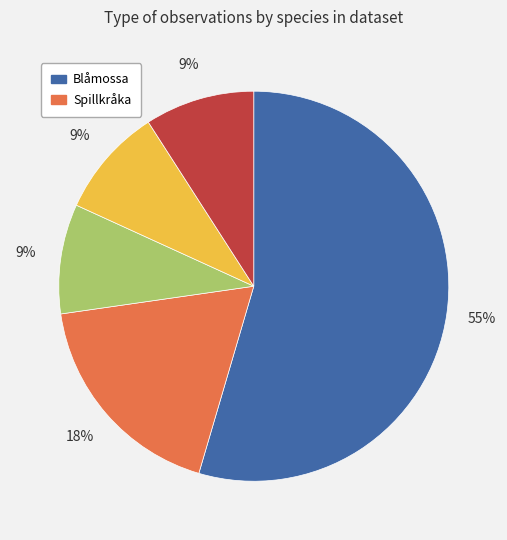

Is there a majority slice in this chart?

Yes